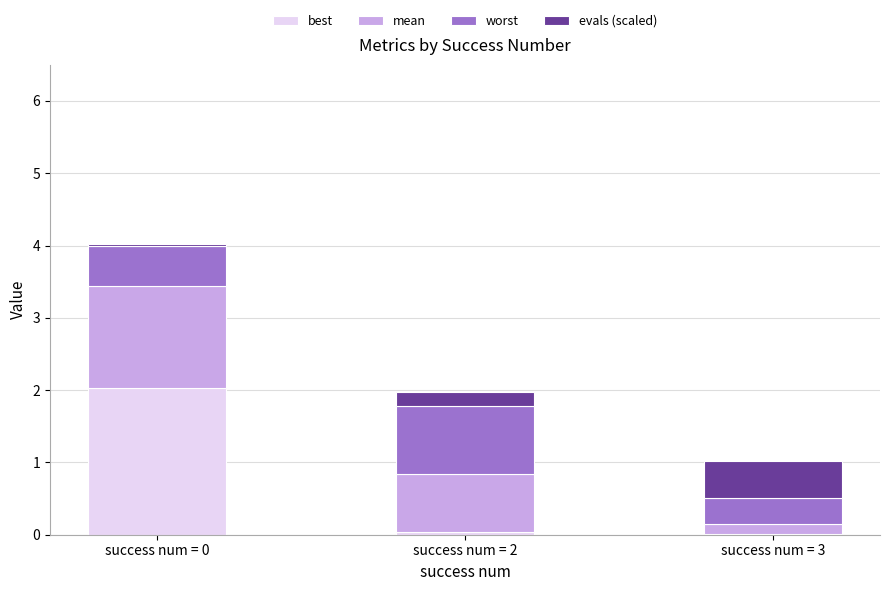

Is it true that best equals 0.8 at success num = 0?

False